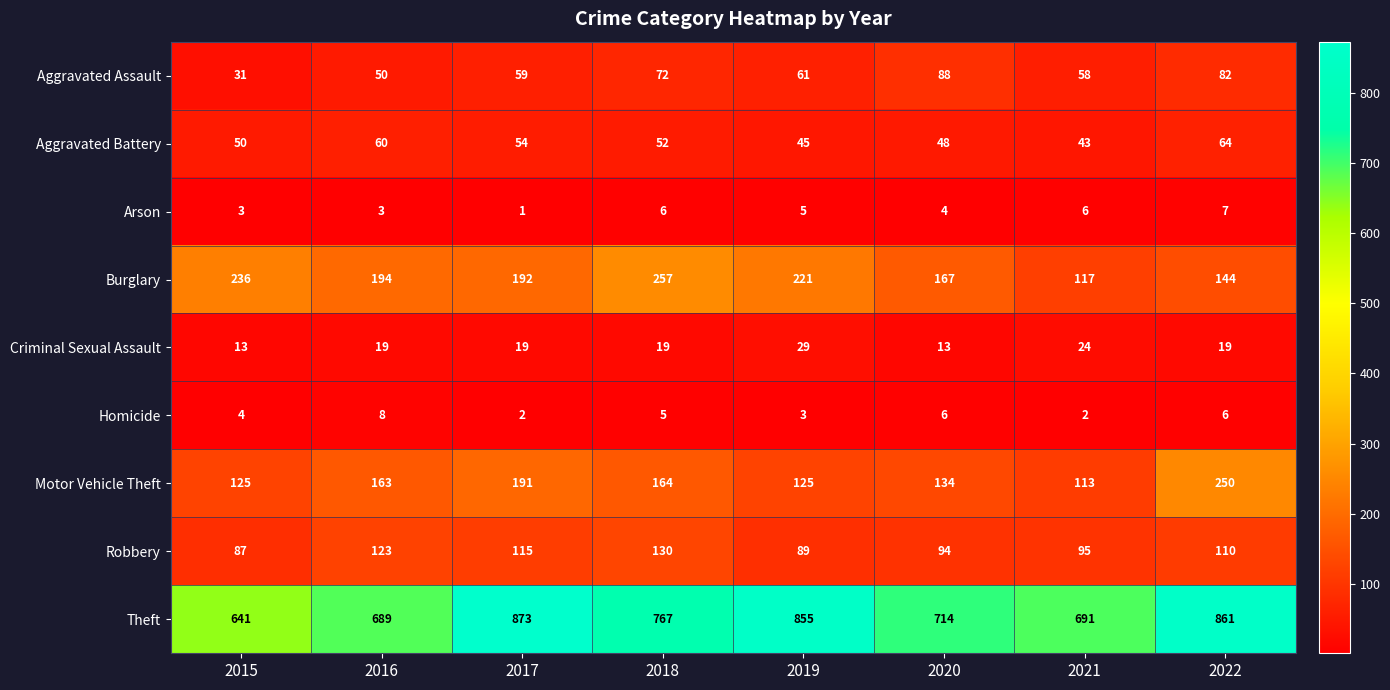

The value of Theft at 2017 is 873. True or false?

True